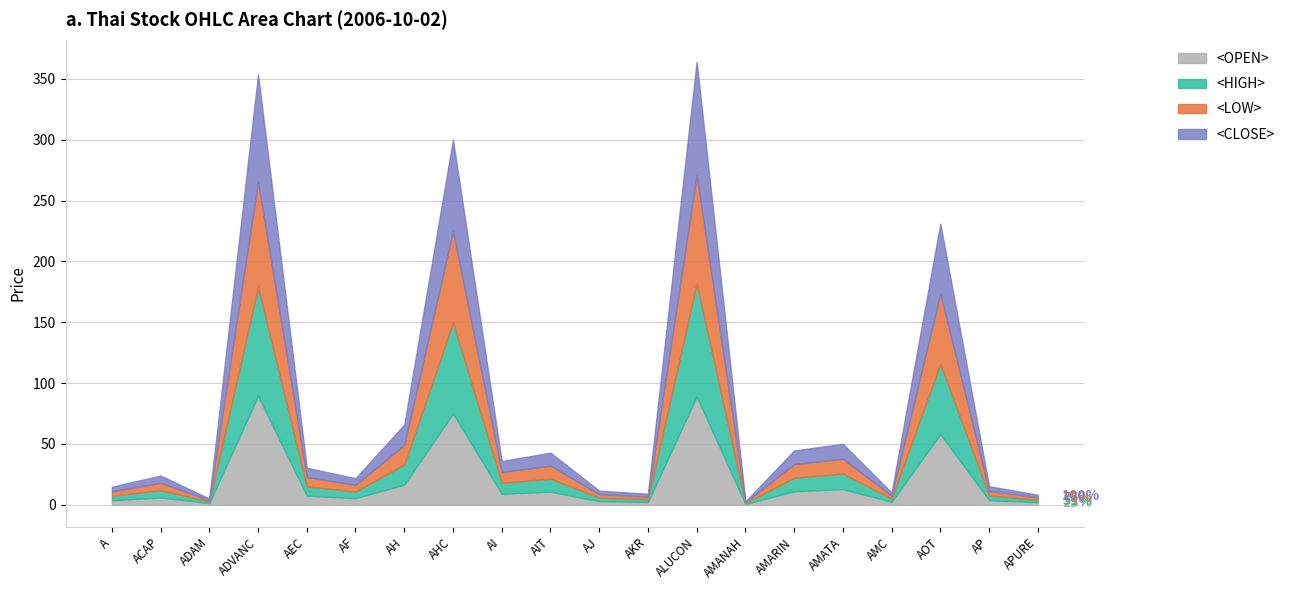

What is the difference between the maximum and minimum values in the <LOW> series?

88.3